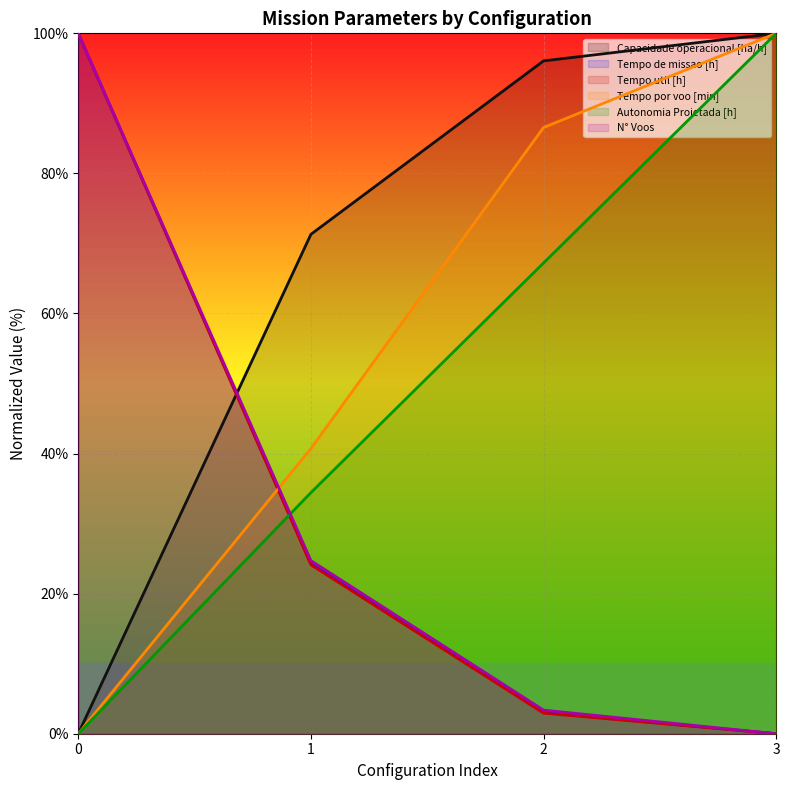

How many data points in N° Voos are above 24?

2